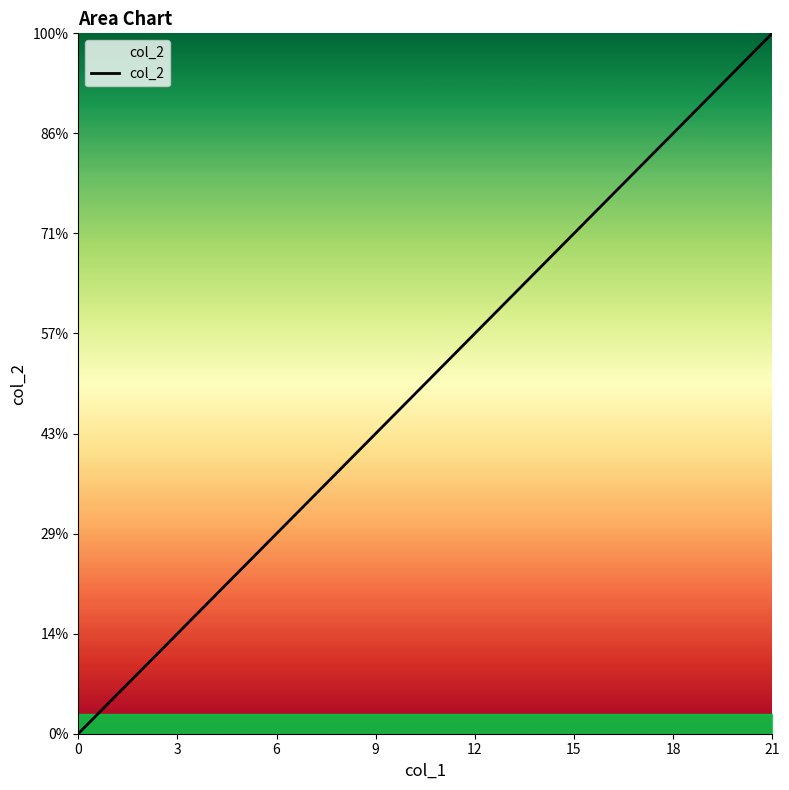

What is the label of the 11th point from the right?

11